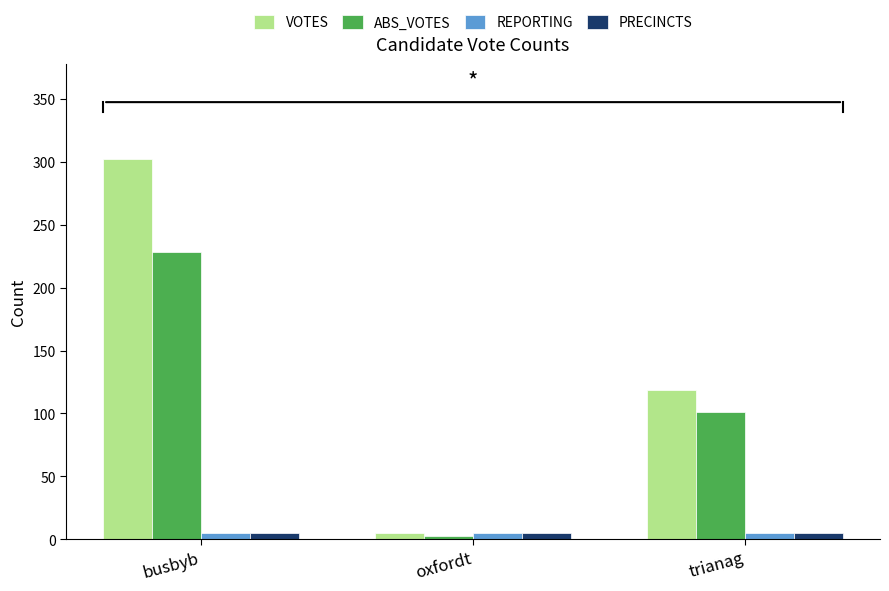

List the labels in order of ABS_VOTES value, largest first.

busbyb, trianag, oxfordt